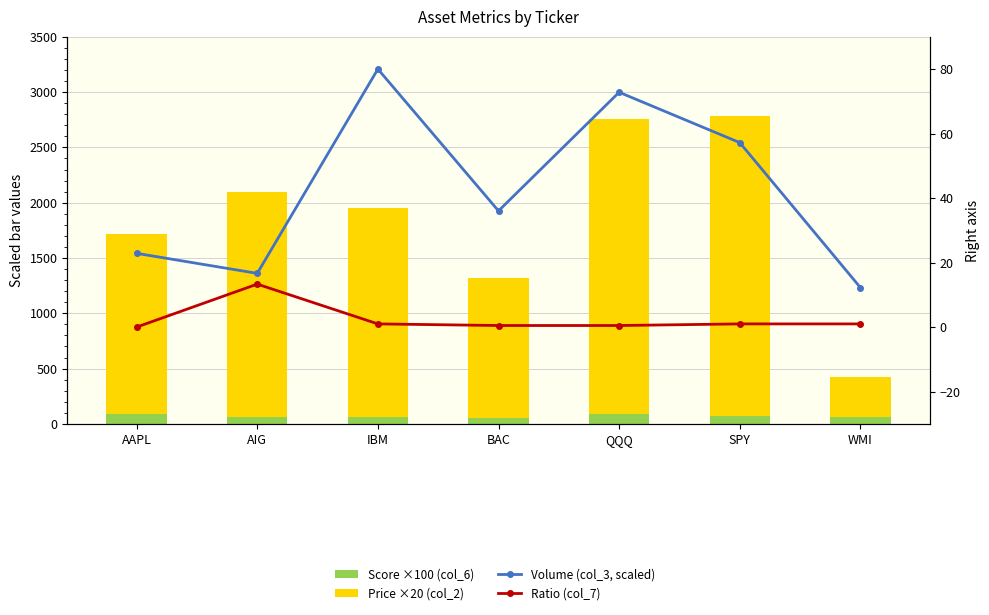

Is it true that Volume (col_3, scaled) equals 119.1 at IBM?

False